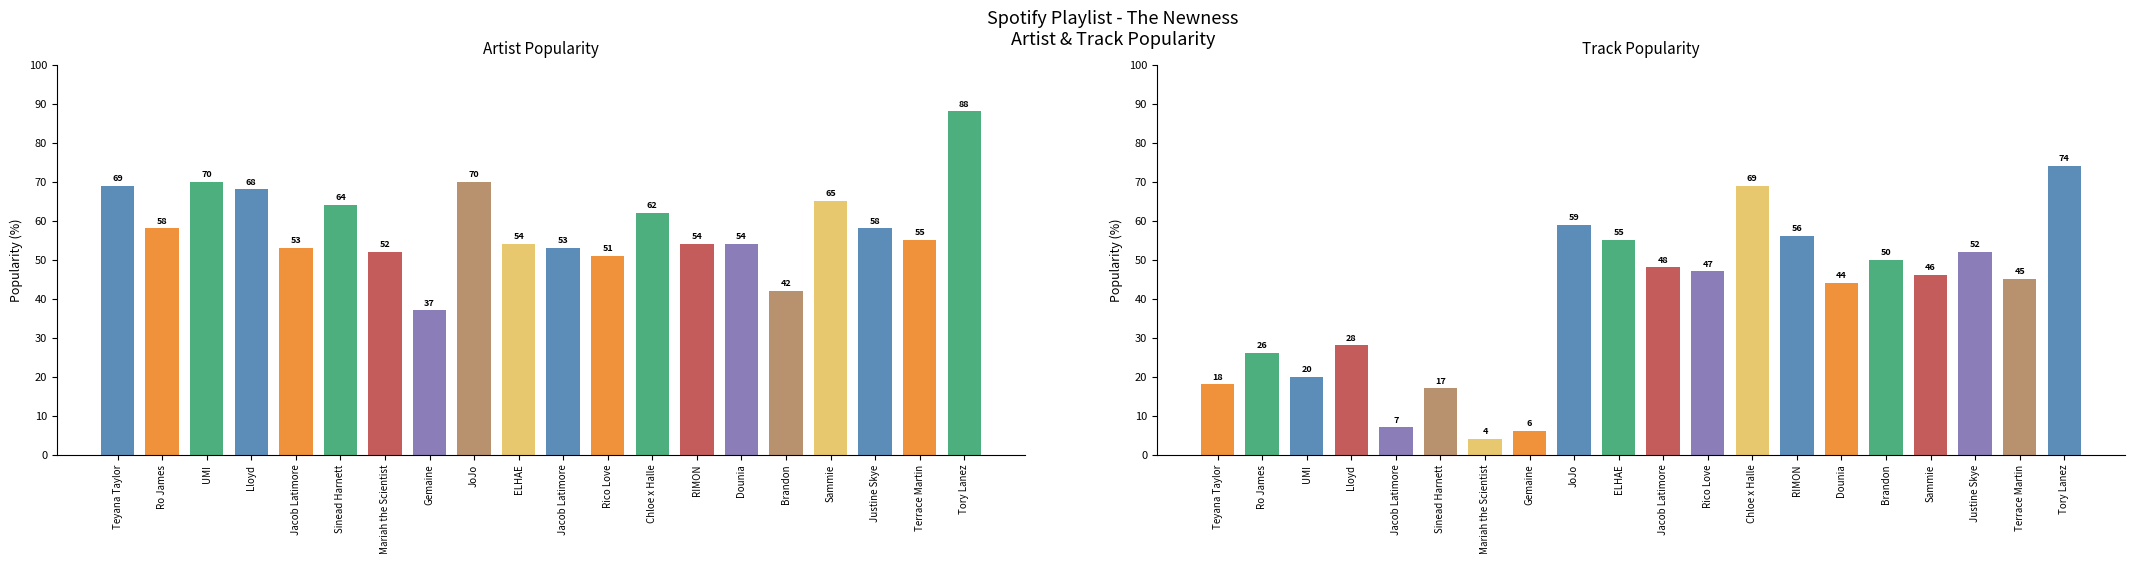

What is the average value of the Track_Popularity series?

39